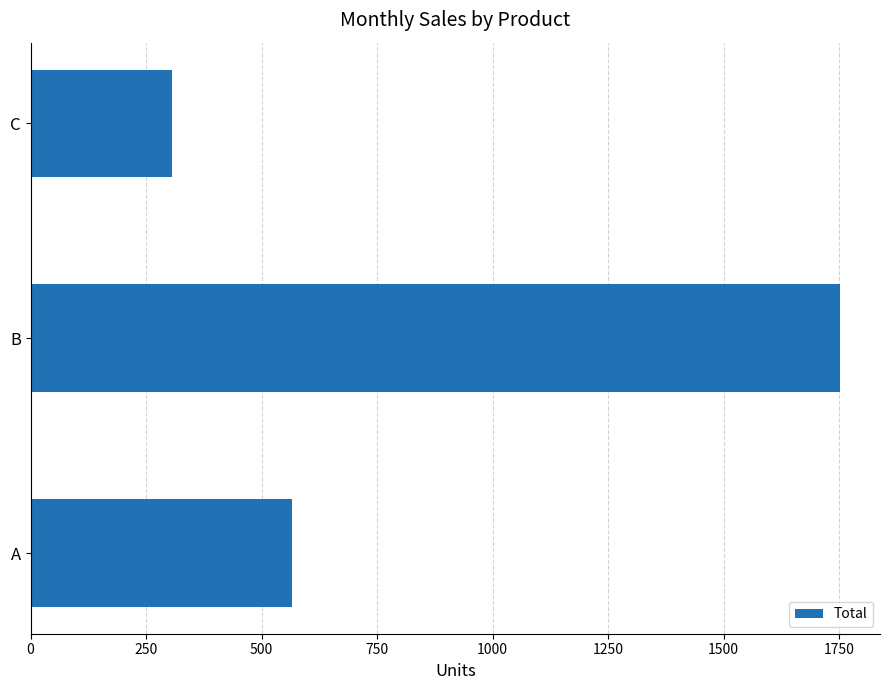

Rank the categories by value from lowest to highest.

C, A, B